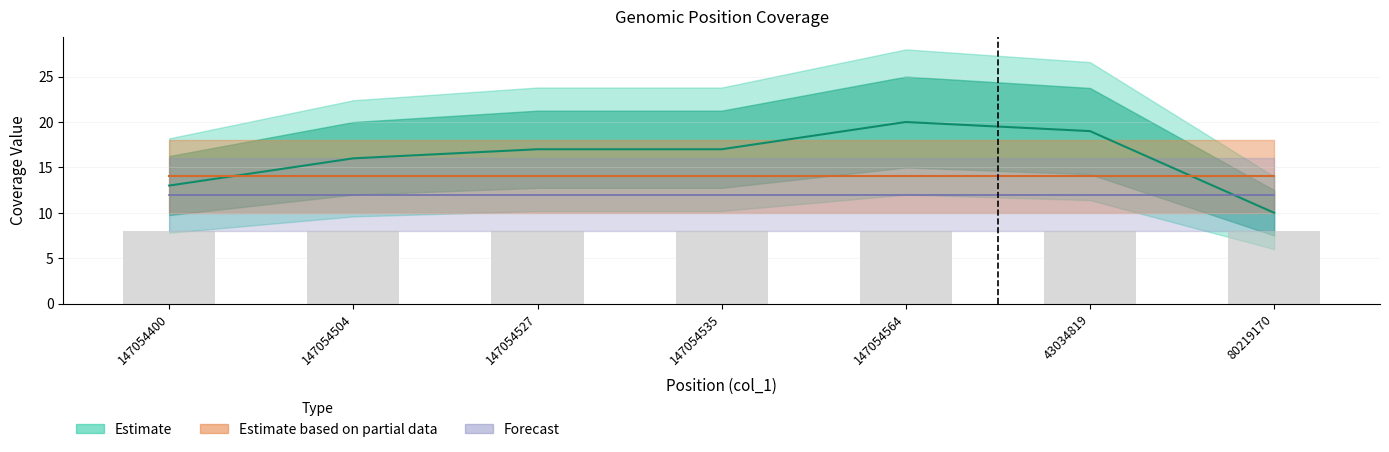

Rank the series at 43034819 from highest to lowest value.

col_6, col_7, col_8